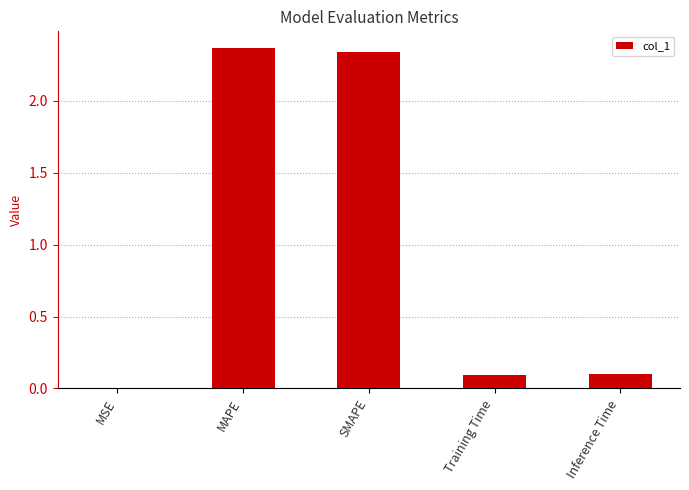

The value at Inference Time is 0.1. True or false?

True